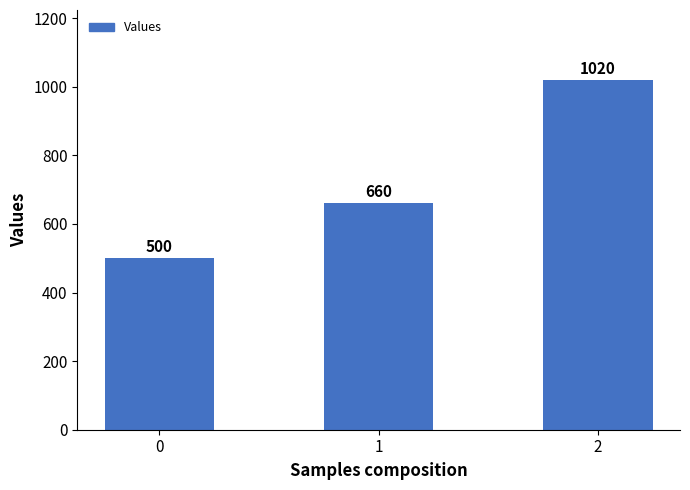

Reading right to left, list all the values displayed in this chart.

2=1020	1=660	0=500